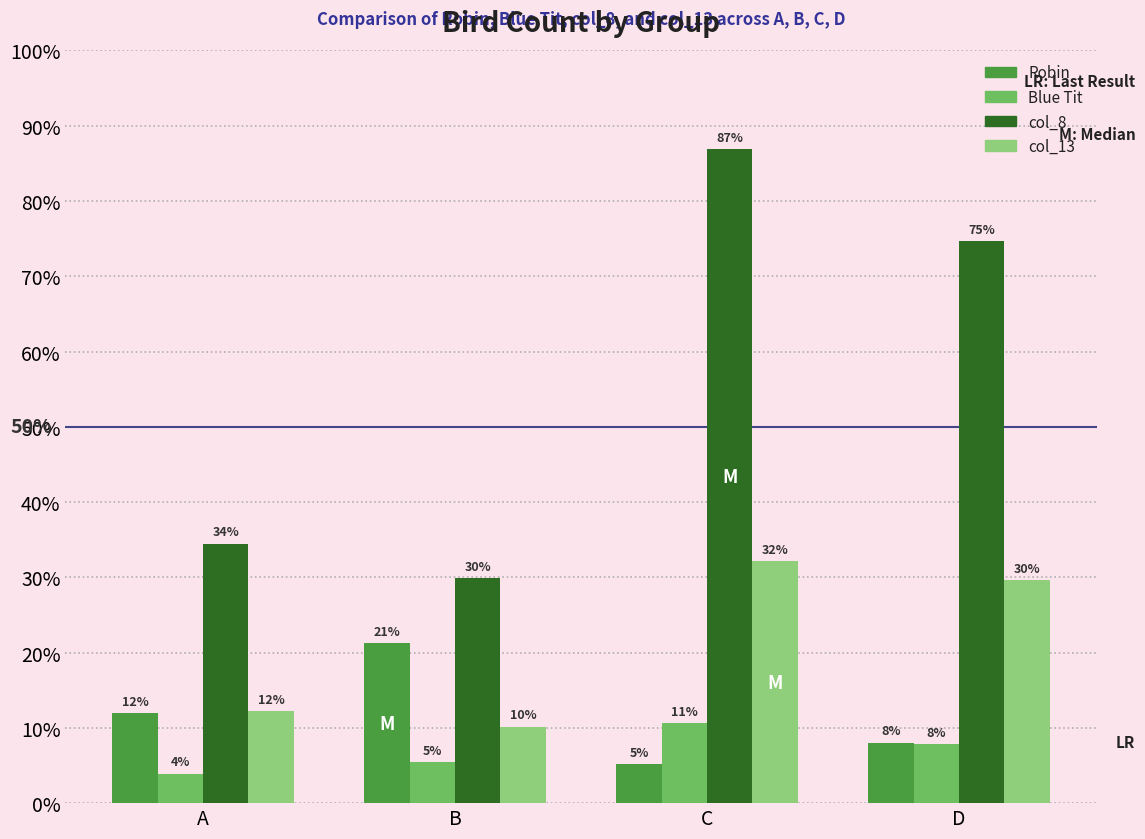

Are the bars horizontal?

No